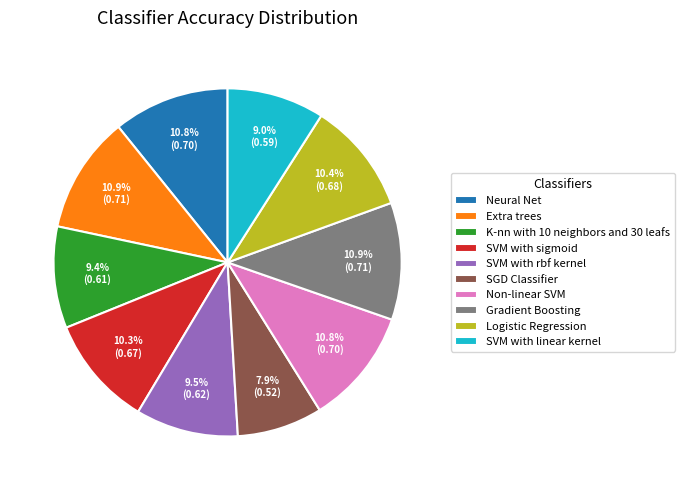

To the nearest percent, what percentage of the pie is Extra trees?

11%